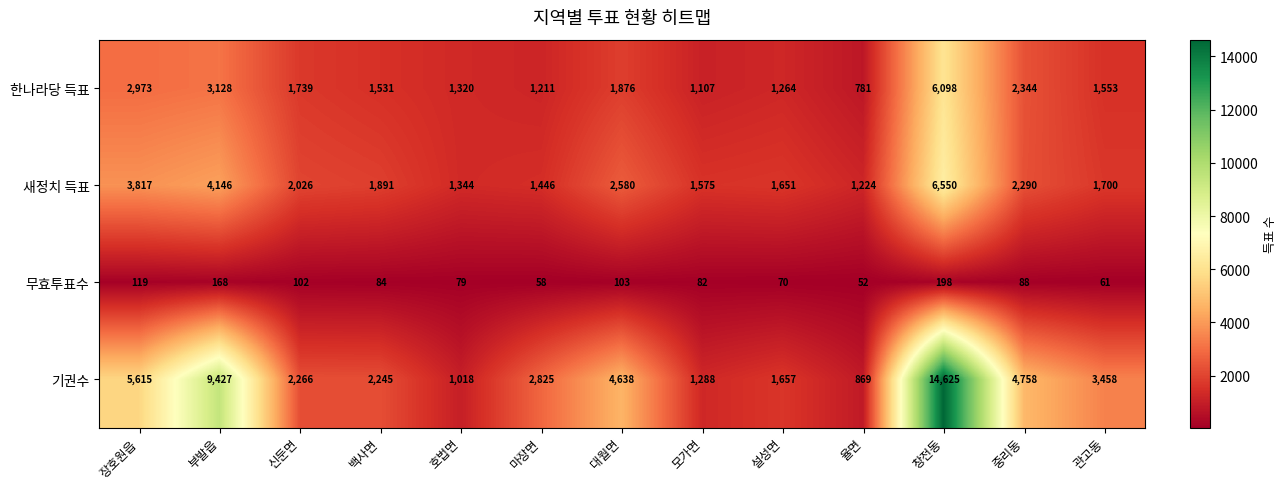

Read the 무효투표수 value at 마장면, to the nearest 10.

60